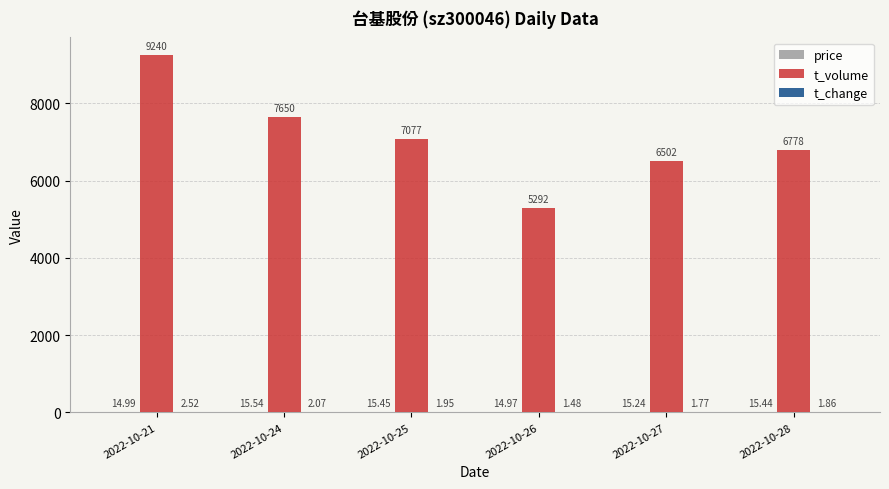

True or false: t_volume has a value of 2215.6 at 2022-10-27.

False